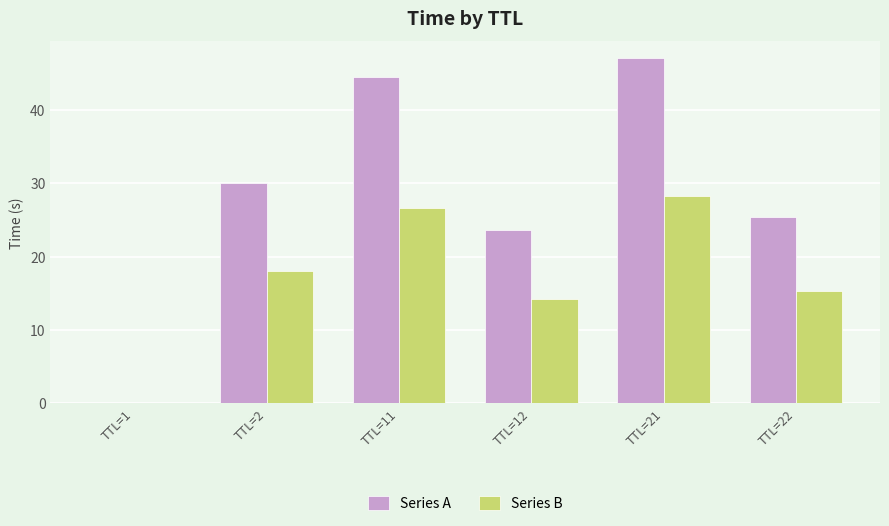

How many groups of bars are there?

6